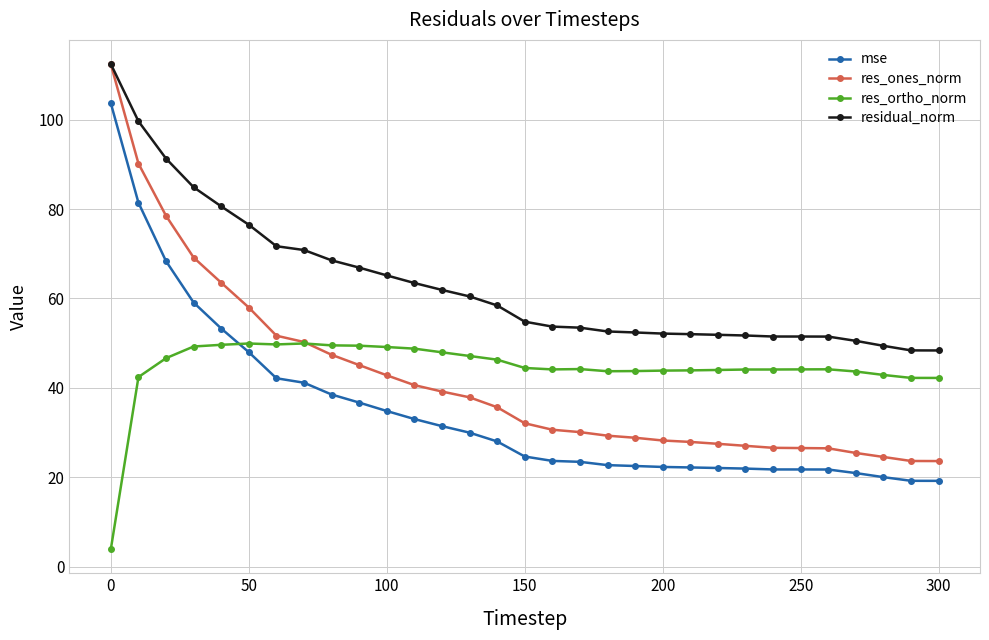

Which series has the largest total across all categories?

residual_norm